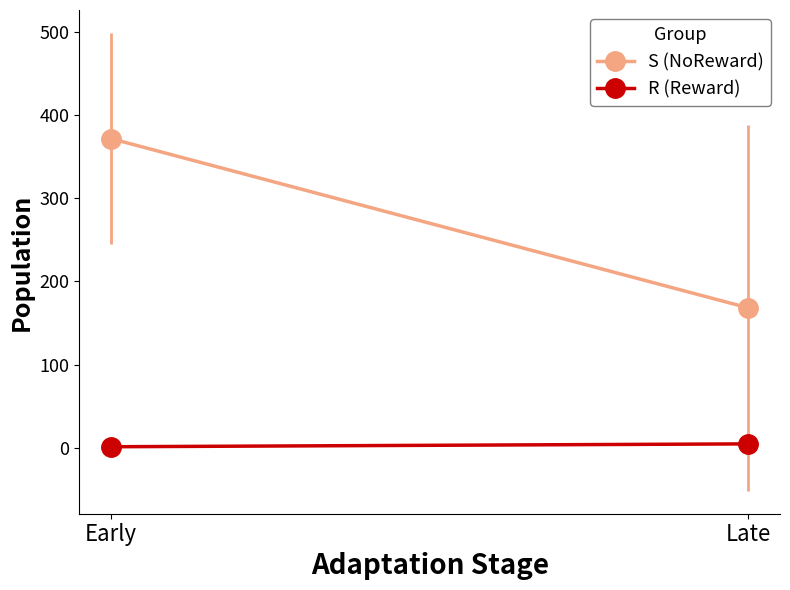

What are all the series names shown in the legend?

S (NoReward), R (Reward)